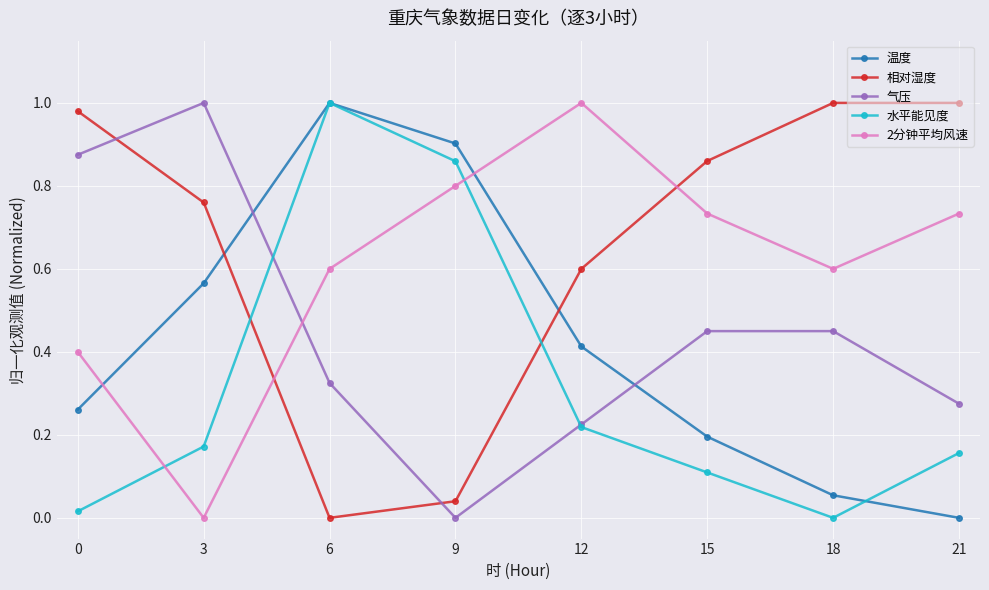

Count the number of categories in the chart.

8